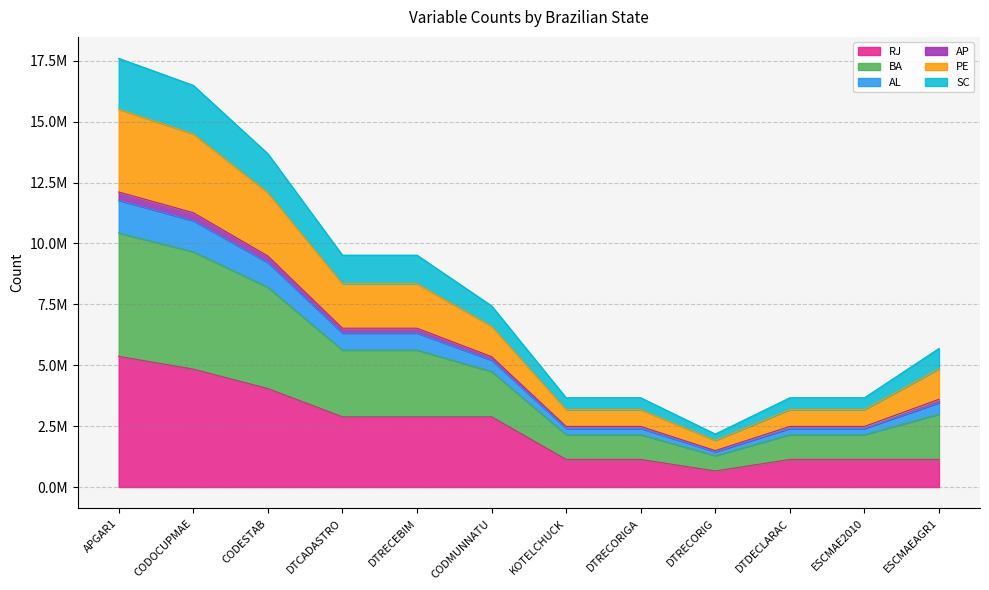

List the labels in order of BA value, largest first.

APGAR1, CODOCUPMAE, CODESTAB, DTCADASTRO, DTRECEBIM, CODMUNNATU, ESCMAEAGR1, KOTELCHUCK, DTRECORIGA, DTDECLARAC, ESCMAE2010, DTRECORIG